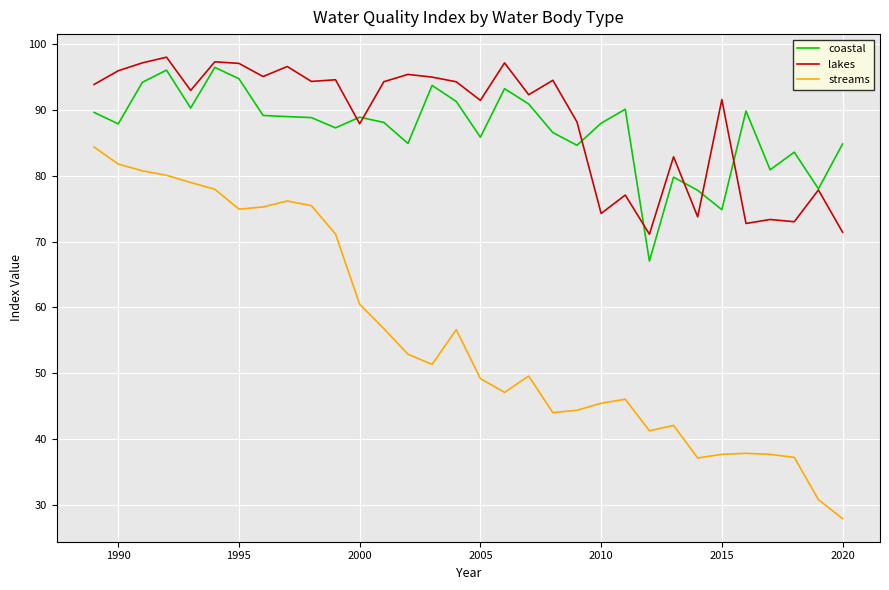

Does the chart have visible grid lines?

Yes